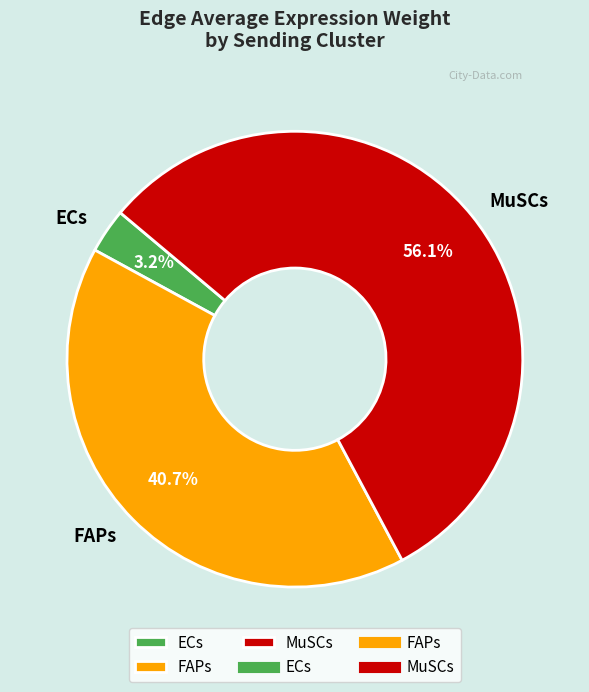

What is the largest slice in the pie chart?

MuSCs